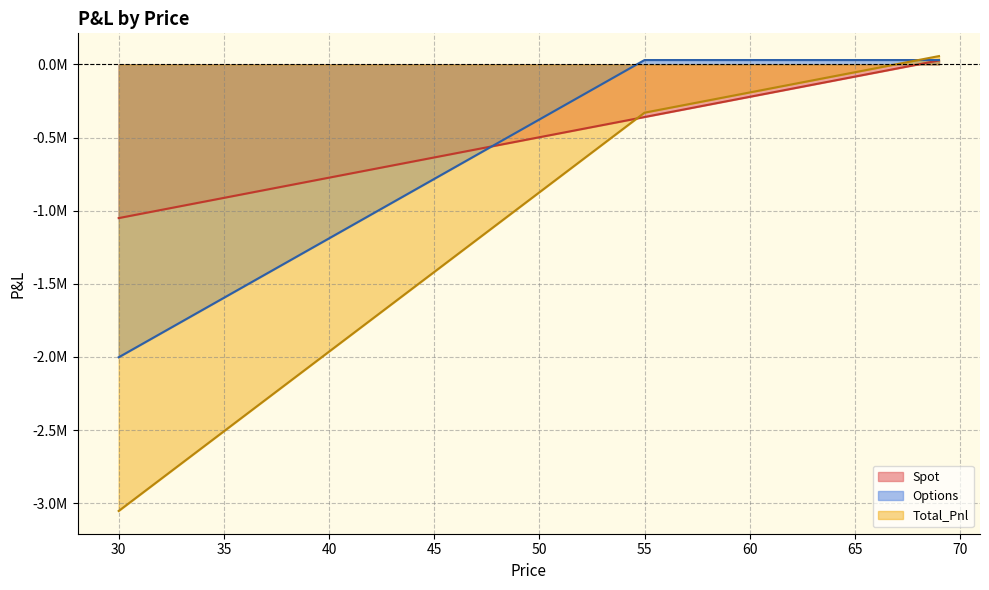

Reading right to left, extract all data points from this chart.

Spot: 69=27082.3	68=-552.7	67=-28187.7	66=-55822.8	65=-83457.8	64=-111092.8	63=-138727.9	62=-166362.9	61=-193997.9	60=-221632.9	59=-249268.0	58=-276903.0	57=-304538.0	56=-332173.1	55=-359808.1	54=-387443.1	53=-415078.2	52=-442713.2	51=-470348.2	50=-497983.2	49=-525618.3	48=-553253.3	47=-580888.3	46=-608523.4	45=-636158.4	44=-663793.4	43=-691428.5	42=-719063.5	41=-746698.5	40=-774333.5	39=-801968.6	38=-829603.6	37=-857238.6	36=-884873.7	35=-912508.7	34=-940143.7	33=-967778.8	32=-995413.8	31=-1023048.8	30=-1050683.8
Options: 69=29779.0	68=29779.0	67=29779.0	66=29779.0	65=29779.0	64=29779.0	63=29779.0	62=29779.0	61=29779.0	60=29779.0	59=29779.0	58=29779.0	57=29779.0	56=29779.0	55=29779.0	54=-51500.5	53=-132780.0	52=-214059.5	51=-295339.0	50=-376618.5	49=-457898.0	48=-539177.5	47=-620457.0	46=-701736.5	45=-783016.0	44=-864295.5	43=-945575.0	42=-1026854.5	41=-1108134.0	40=-1189413.5	39=-1270693.0	38=-1351972.5	37=-1433252.0	36=-1514531.5	35=-1595811.0	34=-1677090.5	33=-1758370.0	32=-1839649.5	31=-1920929.0	30=-2002208.5
Total_Pnl: 69=56861.3	68=29226.3	67=1591.2	66=-26043.8	65=-53678.8	64=-81313.8	63=-108948.9	62=-136583.9	61=-164218.9	60=-191854.0	59=-219489.0	58=-247124.0	57=-274759.1	56=-302394.1	55=-330029.1	54=-438943.6	53=-547858.2	52=-656772.7	51=-765687.2	50=-874601.8	49=-983516.3	48=-1092430.8	47=-1201345.4	46=-1310259.9	45=-1419174.4	44=-1528088.9	43=-1637003.5	42=-1745918.0	41=-1854832.5	40=-1963747.1	39=-2072661.6	38=-2181576.1	37=-2290490.7	36=-2399405.2	35=-2508319.7	34=-2617234.2	33=-2726148.8	32=-2835063.3	31=-2943977.8	30=-3052892.4